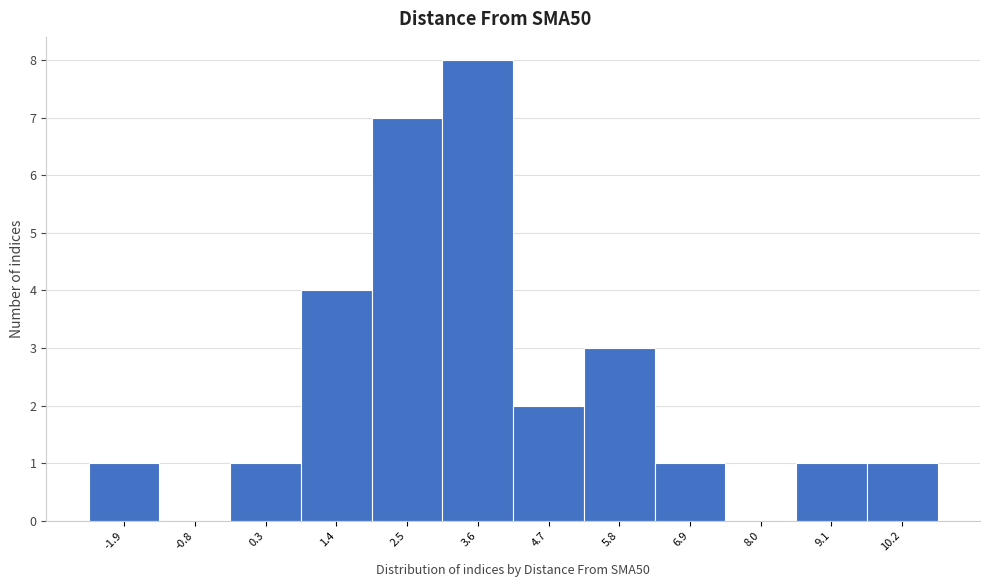

Reading left to right, transcribe this chart: for each bar, give the range it covers on the x-axis and its height. Neither the bar edges nor the heights are printed on the chart, so give them approximately, as read against the axes.

-2.4 to -1.4: 1
-1.4 to -0.2: 0
-0.2 to 0.8: 1
0.8 to 2.0: 4
2.0 to 3.0: 7
3.0 to 4.2: 8
4.2 to 5.2: 2
5.2 to 6.4: 3
6.4 to 7.4: 1
7.4 to 8.6: 0
8.6 to 9.6: 1
9.6 to 10.8: 1